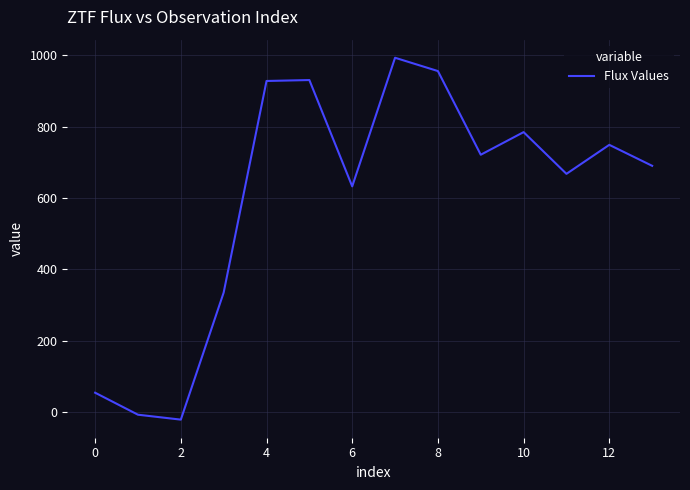

What is the maximum value shown in the chart?

993.1